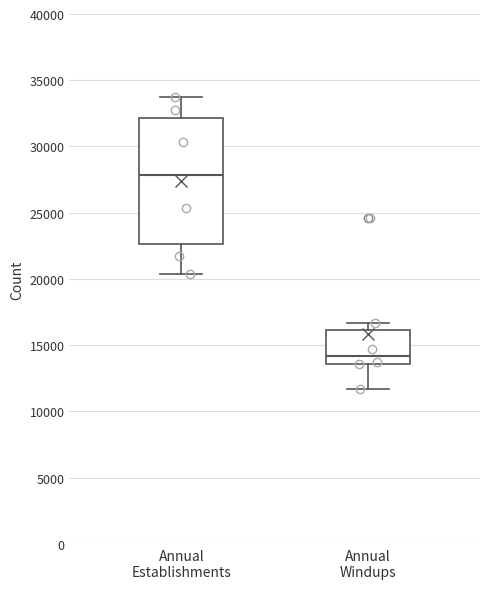

Comparing the boxes themselves (not the whiskers), which one is the tallest?

Annual Establishments